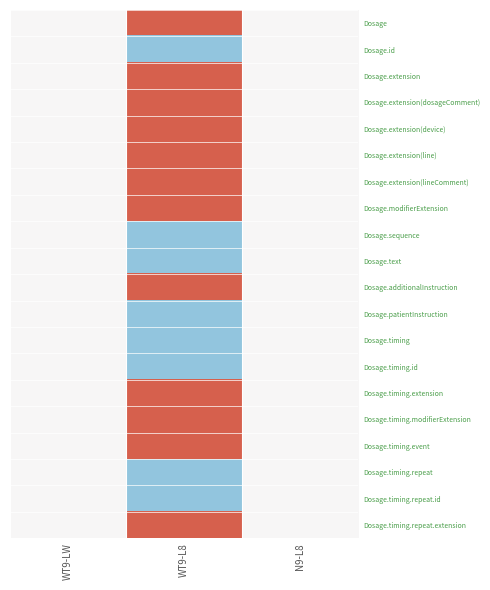

At which category is the sum across all series the highest?

WT9-L8